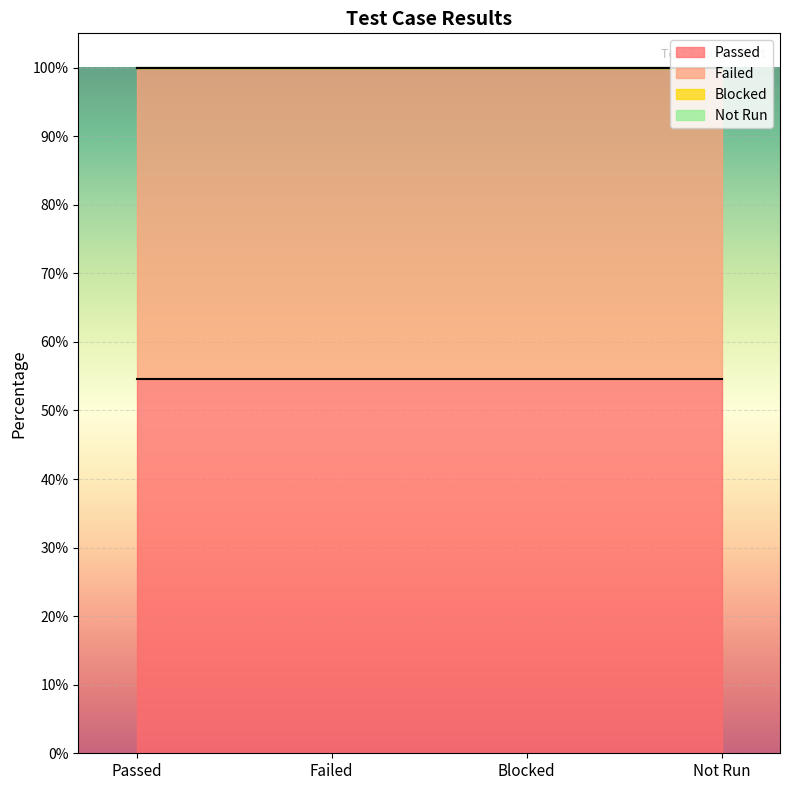

How many values exceed 0?

2